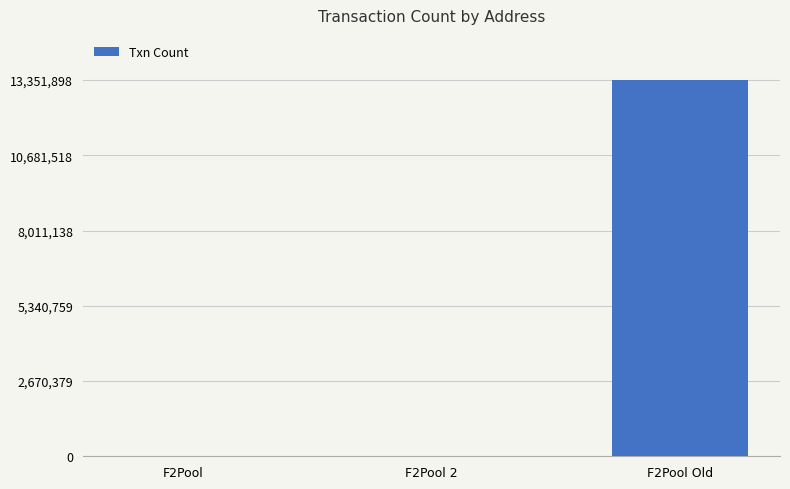

The value at F2Pool Old is 22281863. True or false?

False